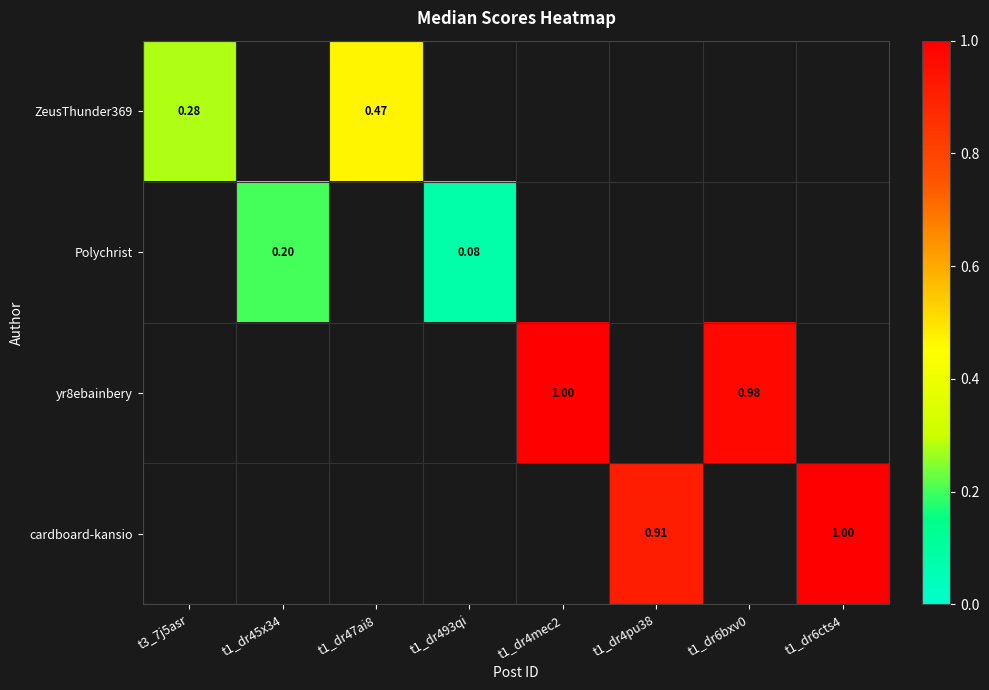

What is the approximate value of cardboard-kansio at t1_dr6cts4?

1.0